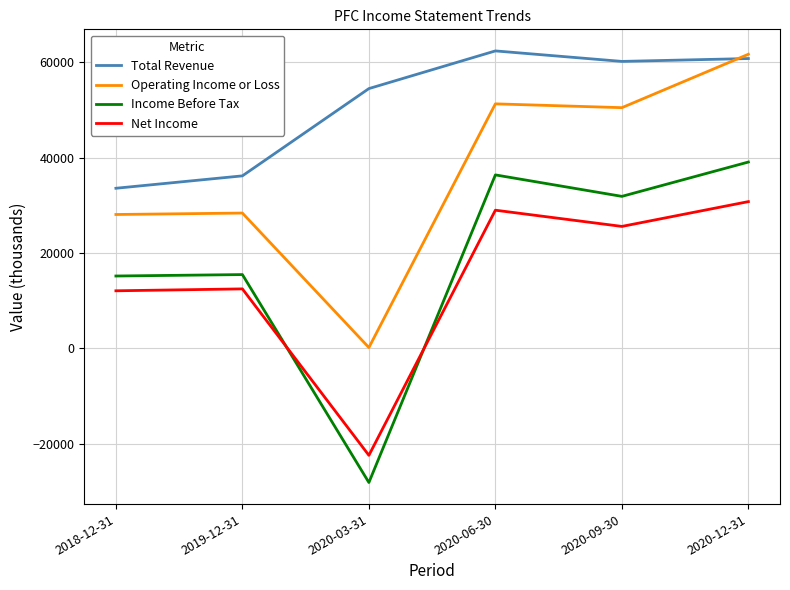

At 2020-09-30, list the series in order from largest to smallest.

Total Revenue, Operating Income or Loss, Income Before Tax, Net Income